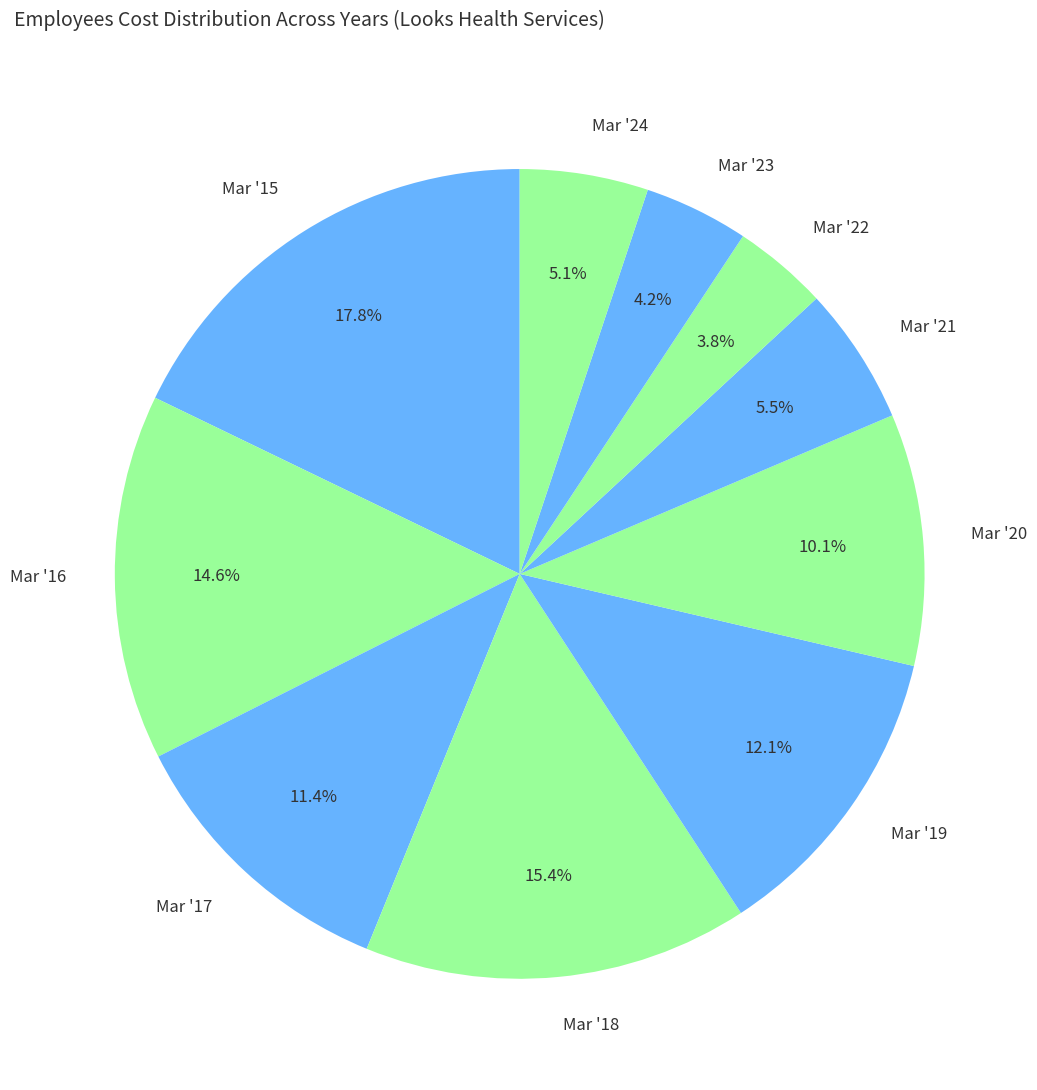

What portion of the pie excludes Mar '20?

89.9%